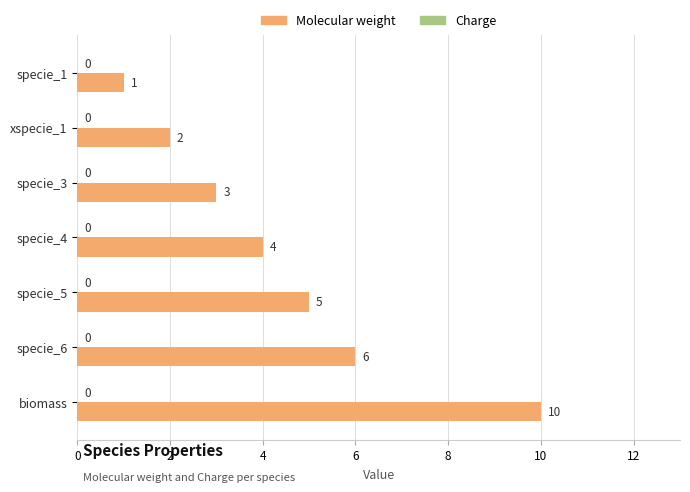

The chart shows a value of 10 at biomass. True or false?

True